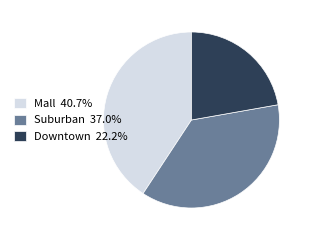

The Suburban slice represents 43% of the pie. True or false?

False